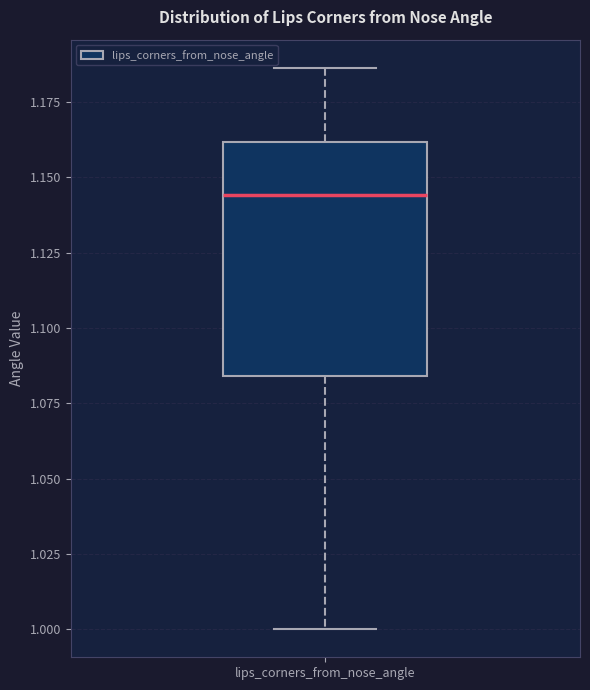

Read this box plot against the y-axis: the position of the median line, the range covered by the box, and the ends of both whiskers. The values are not printed on the chart, so give them approximately, as read against the axis.

median 1.145, box 1.085 to 1.160, whiskers 1.000 to 1.185